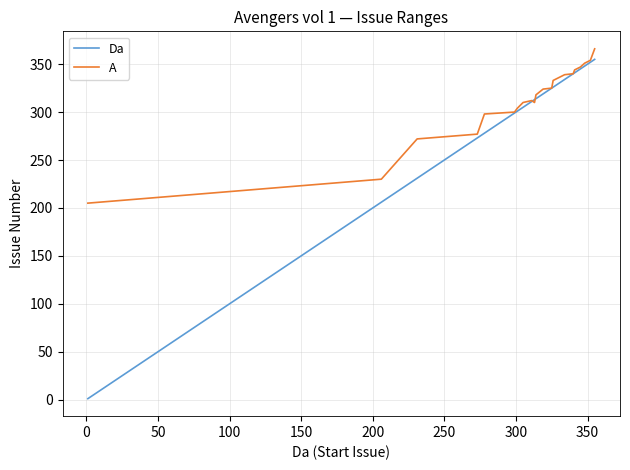

How many lines are shown in the chart?

2